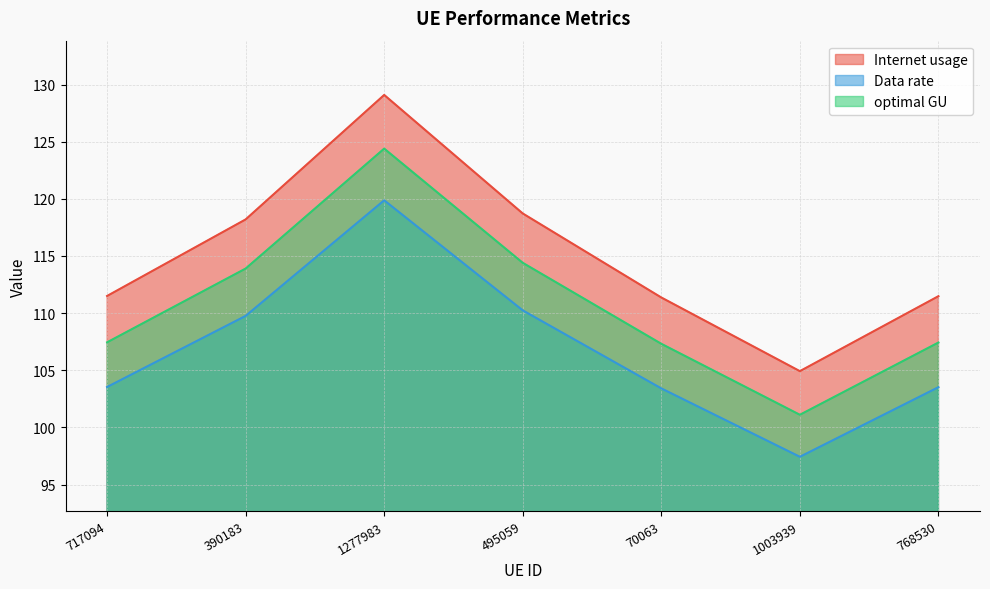

Reading left to right, what are all the values shown in this chart?

Internet usage: 717094=103.5	390183=109.8	1277983=119.9	495059=110.2	70063=103.4	1003939=97.4	768530=103.5
Data rate: 717094=111.5	390183=118.2	1277983=129.1	495059=118.7	70063=111.4	1003939=104.9	768530=111.5
optimal GU: 717094=107.4	390183=113.9	1277983=124.4	495059=114.4	70063=107.3	1003939=101.1	768530=107.4